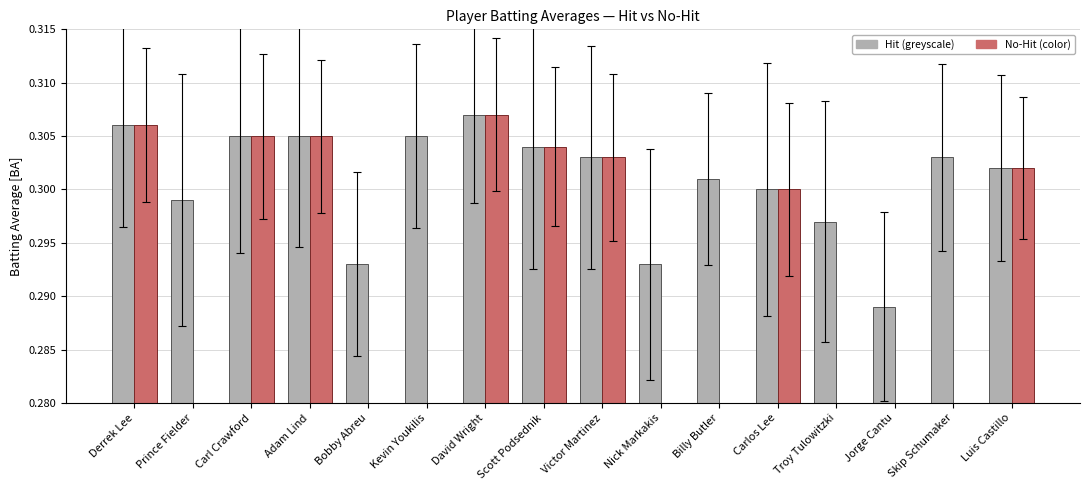

At which category does the chart reach its minimum across all series?

Jorge Cantu